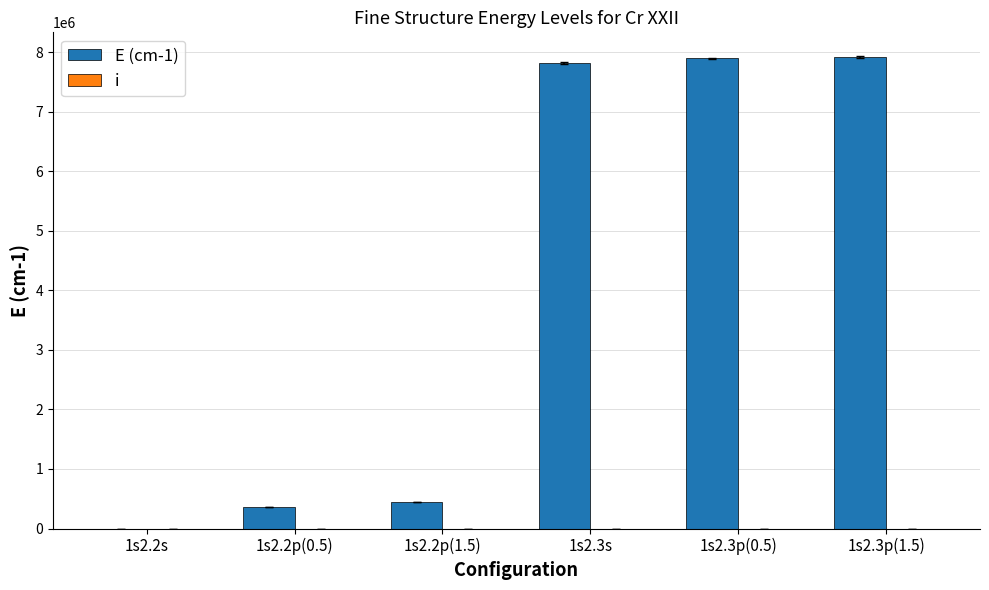

Which category has the lowest value in the i series?

1s2.2s